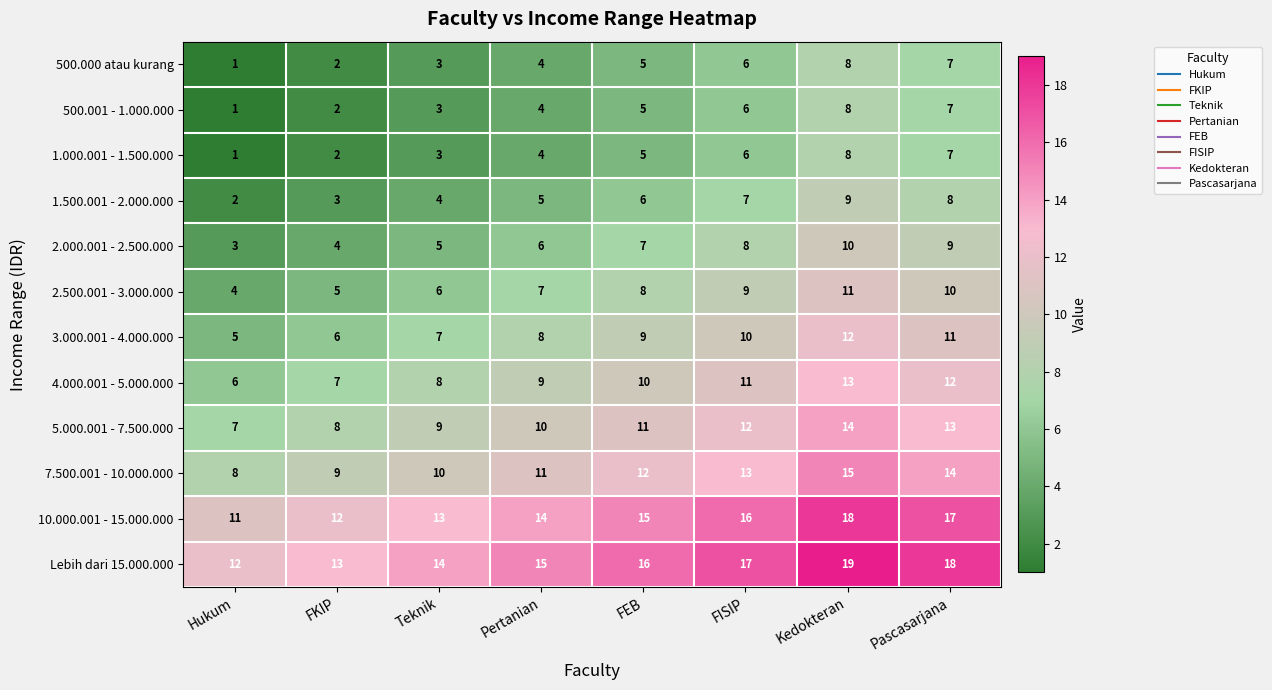

What is the sum of the Lebih dari 15.000.000 values at Pascasarjana and Kedokteran?

37